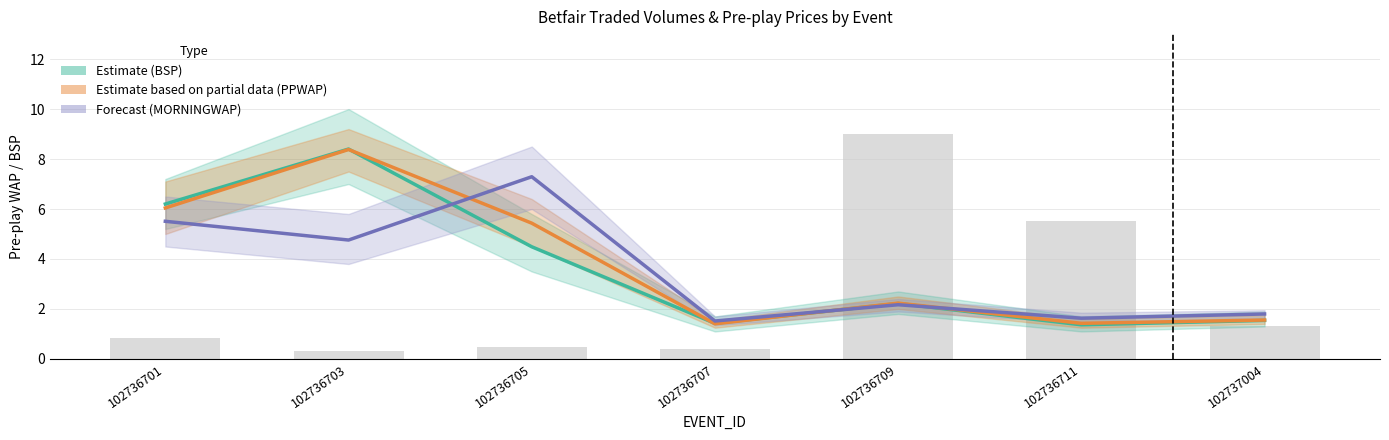

Reading left to right, transcribe all the data shown in this chart.

BSP (Estimate): 6.2	8.4	4.5	1.4	2.2	1.4	1.5
PPWAP (Estimate based on partial data): 6.0	8.4	5.4	1.4	2.2	1.4	1.6
MORNINGWAP (Forecast): 5.5	4.8	7.3	1.5	2.2	1.6	1.8
MorningTradedVol (scaled): 0.8	0.3	0.5	0.4	9.0	5.5	1.3